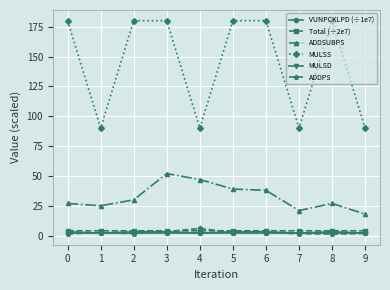

True or false: ADDPS has more than 1 points higher than both neighbors.

True